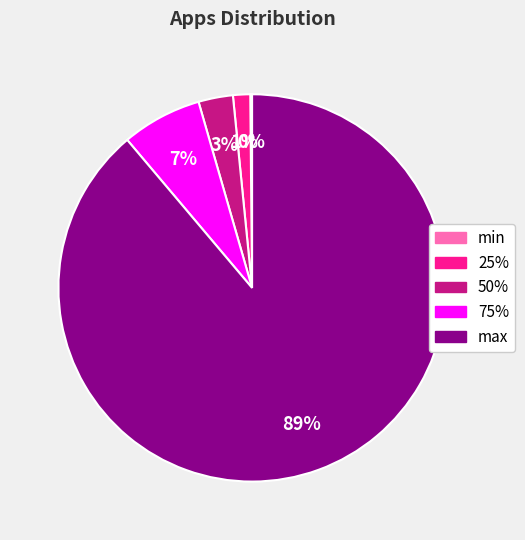

Is there a majority slice in this chart?

Yes